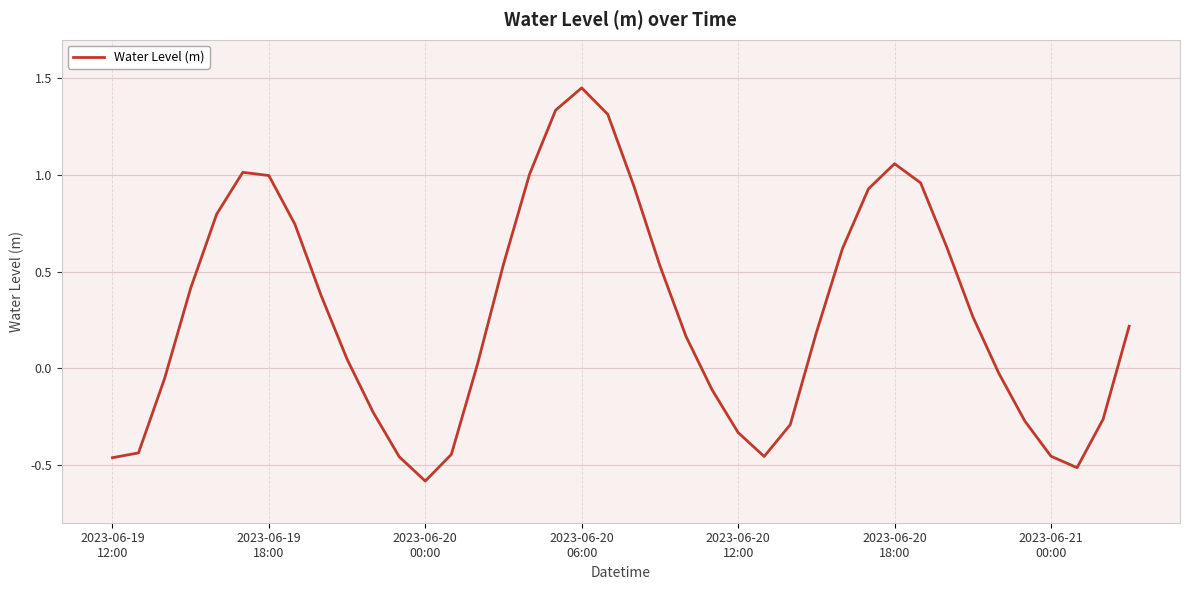

What is the minimum value shown in the chart?

-0.6